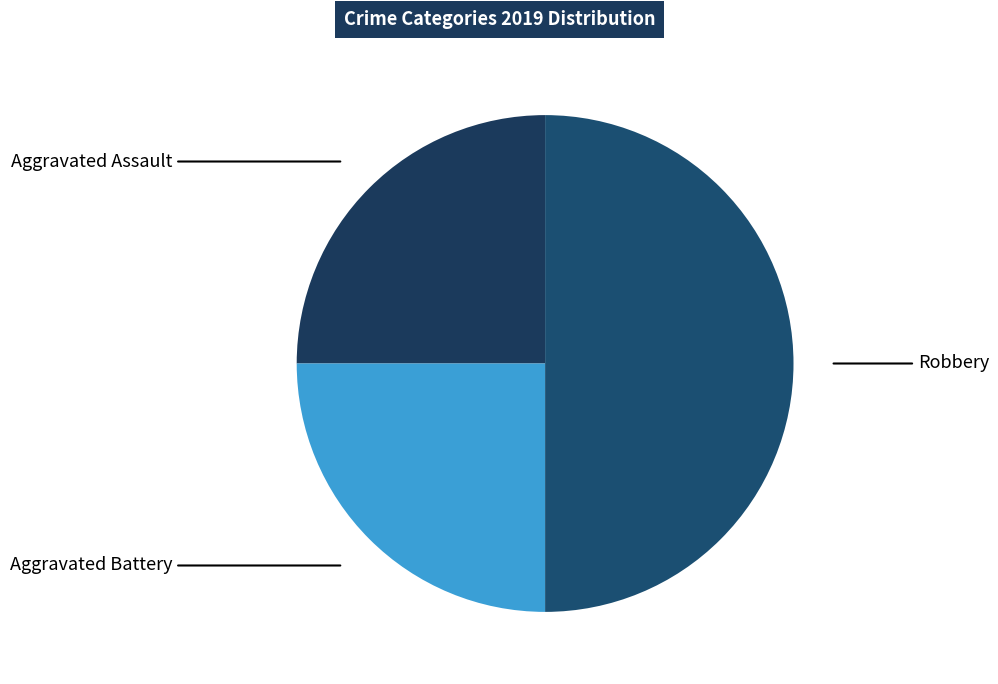

Combined, do Robbery and Aggravated Assault account for over 50%?

Yes